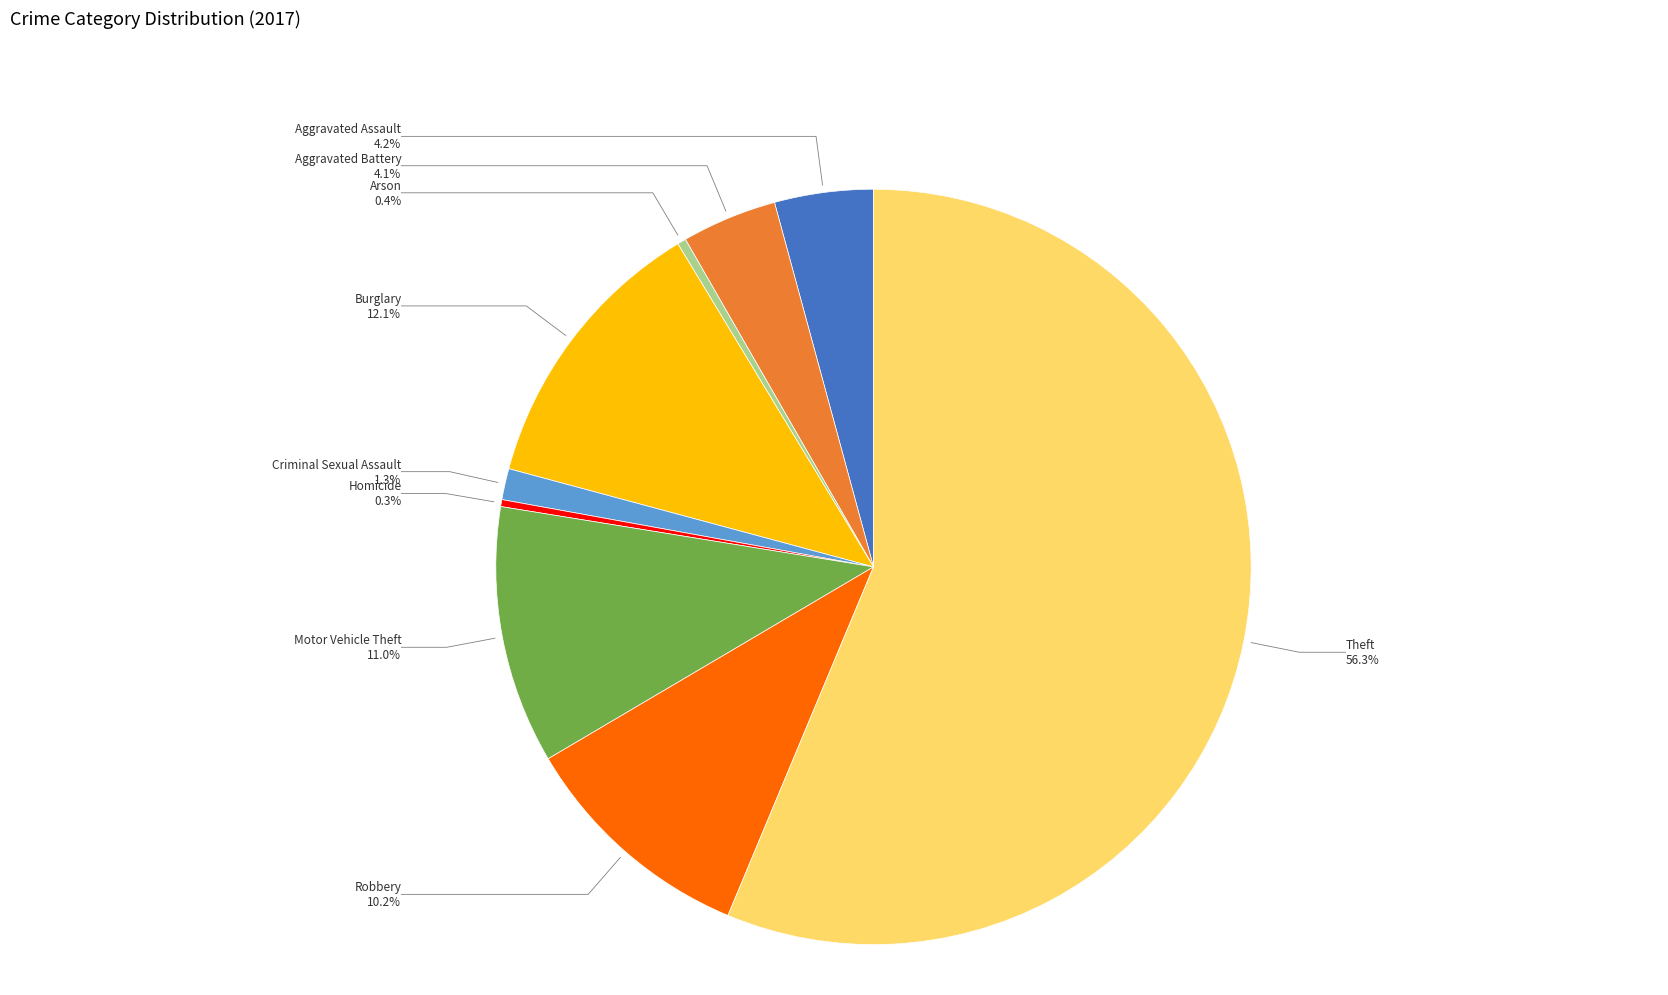

Which slice is the largest?

Theft